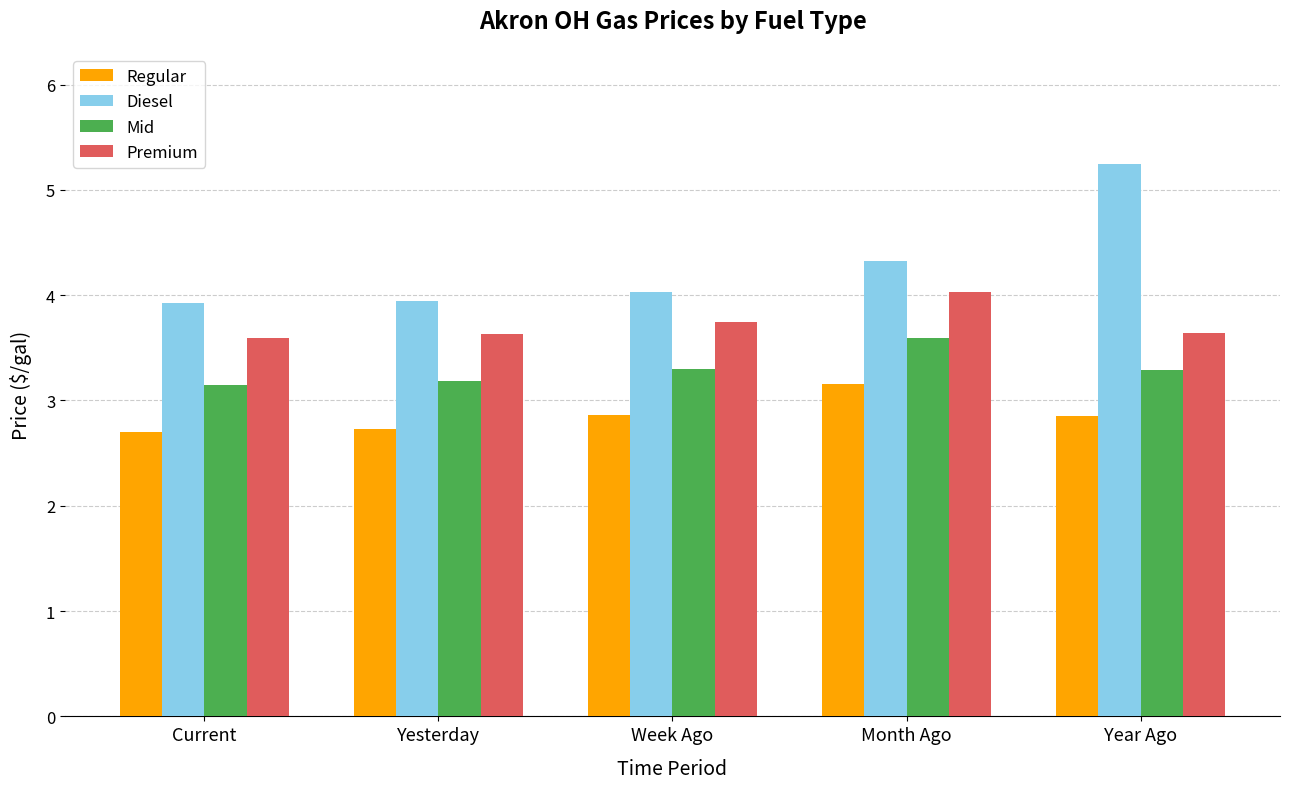

At how many categories does at least one series exceed 4?

3